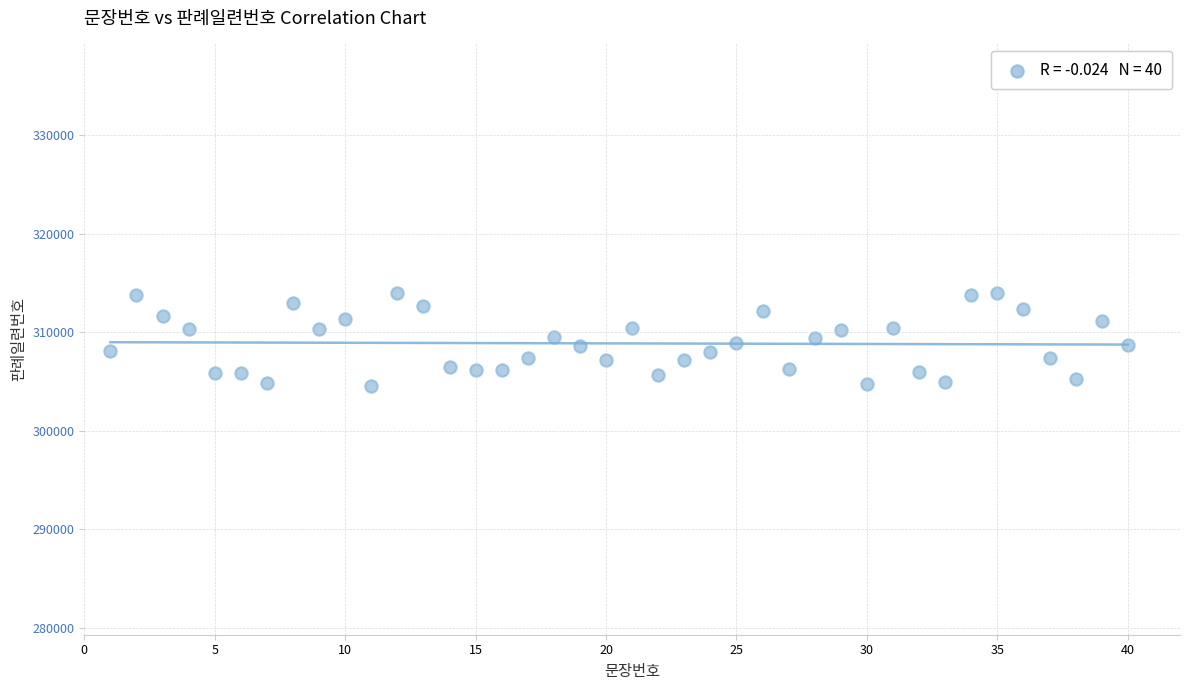

What is the range of X values (max minus min)?

39.0